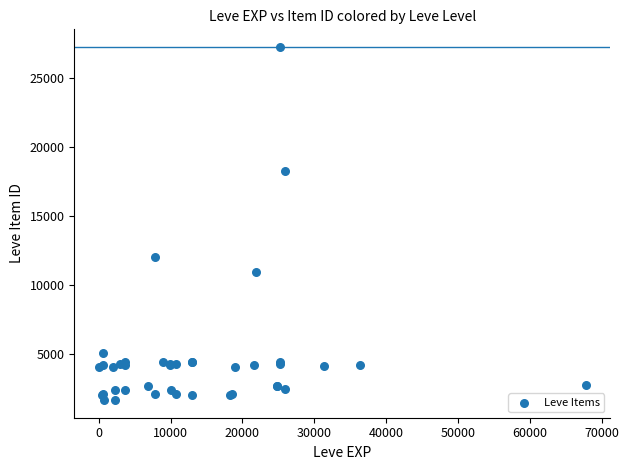

What Y value in the scatter plot is closest to 14448?

12018